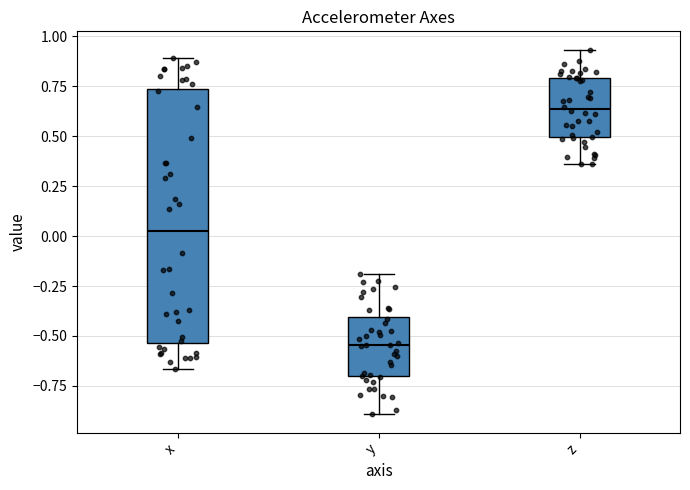

Reading left to right, transcribe this box plot: for each box, give where its median line is, the range the box spans, and where its two whiskers end, as read against the y-axis. The values are not printed on the chart, so give them approximately, as read against the axis.

x: median 0.00, box -0.55 to 0.75, whiskers -0.65 to 0.90
y: median -0.55, box -0.70 to -0.40, whiskers -0.90 to -0.20
z: median 0.65, box 0.50 to 0.80, whiskers 0.35 to 0.95